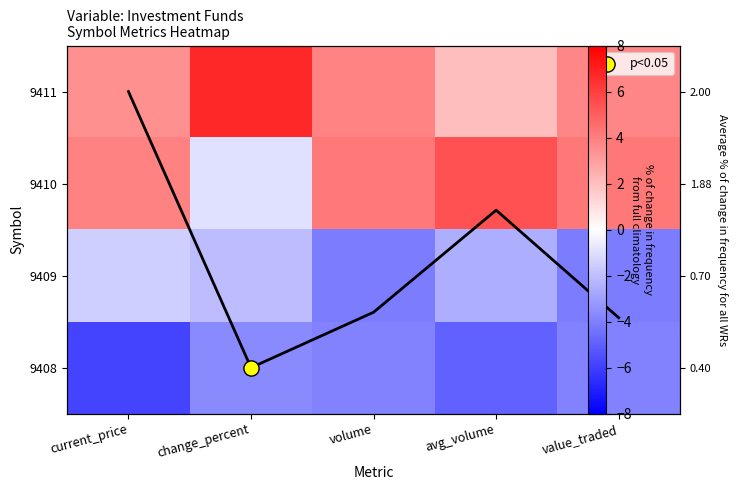

Which has a higher value, current_price or change_percent?

change_percent